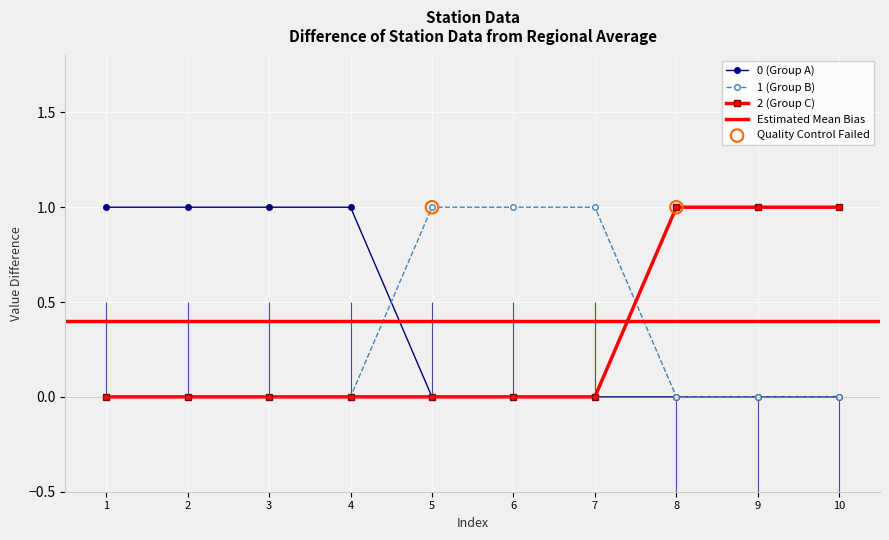

The 2 (Group C) series shows 0 at 2. True or false?

True